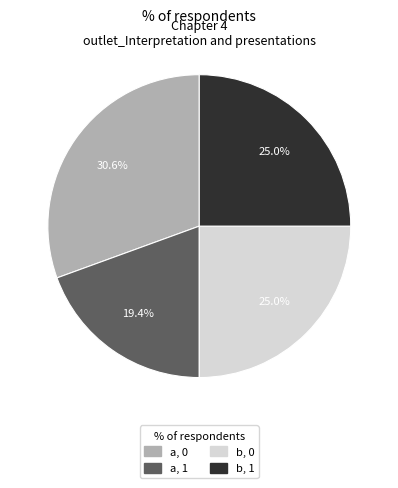

Does any single category account for the majority?

No